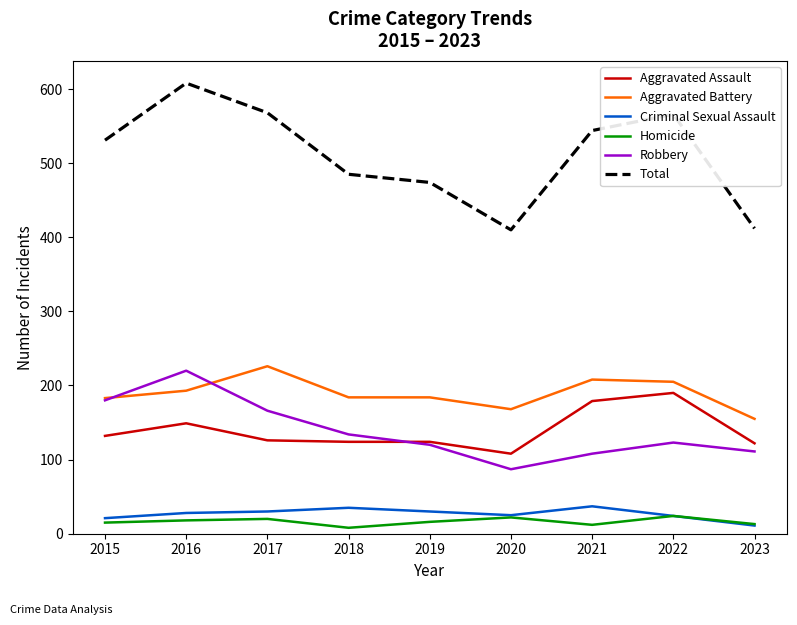

True or false: Criminal Sexual Assault and Robbery cross at least once.

False